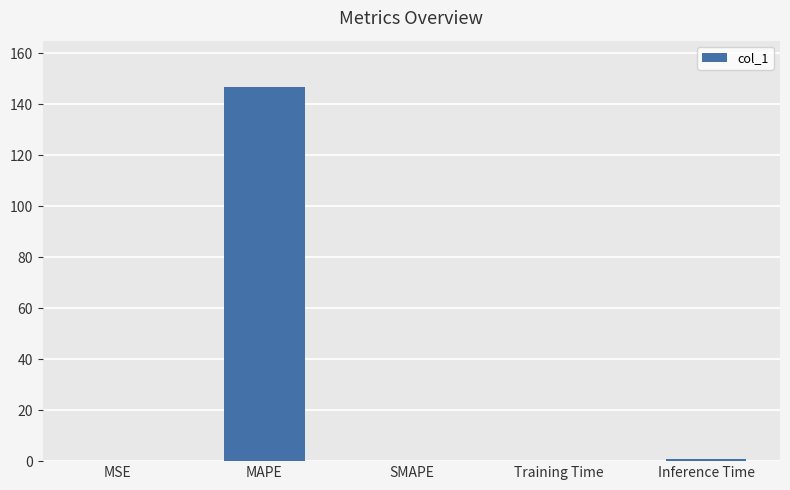

The value at MAPE is 146.8. True or false?

True